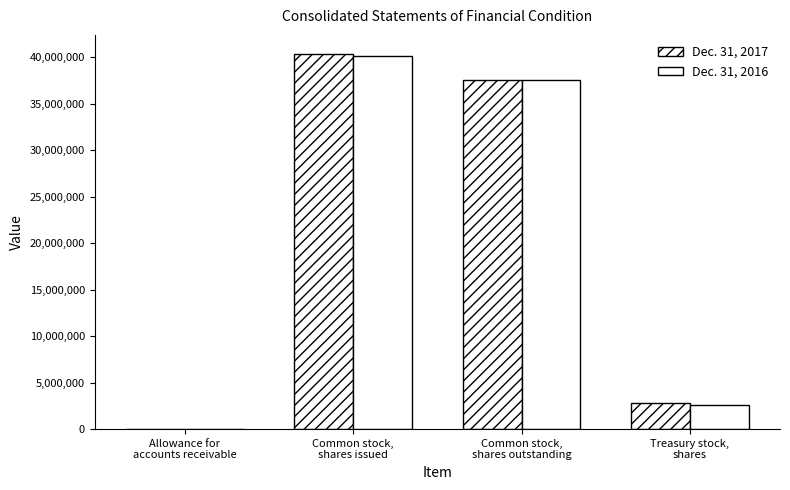

What position from the left is Common stock,
shares outstanding?

3